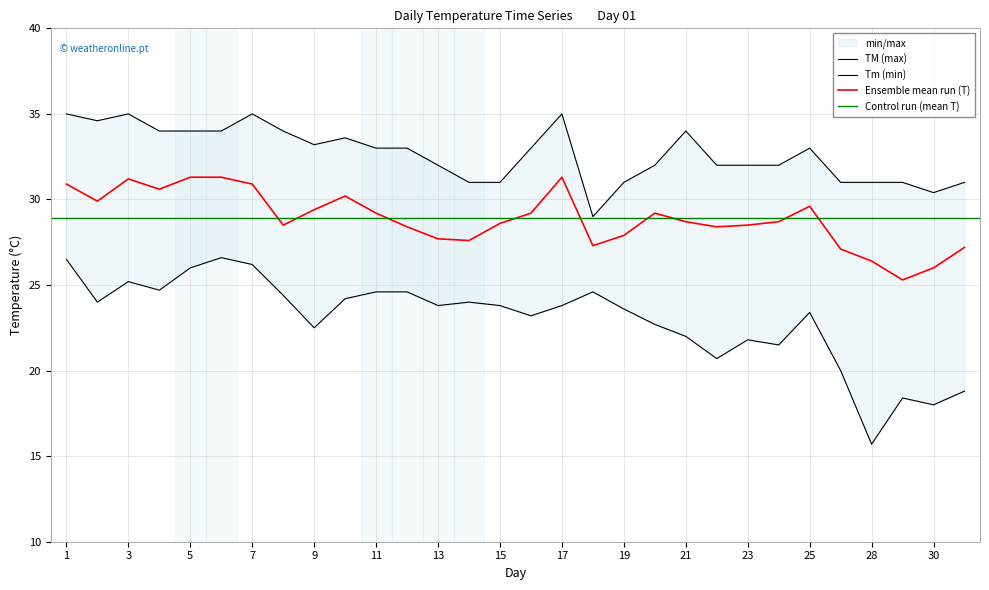

What is the difference between the TM values at 21 and 13?

2.0